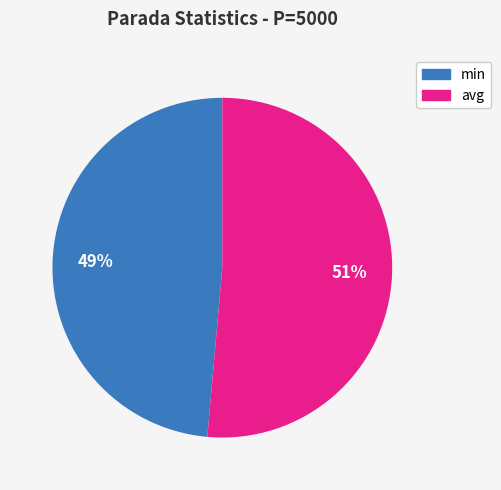

Rank the categories by value from lowest to highest.

min, avg